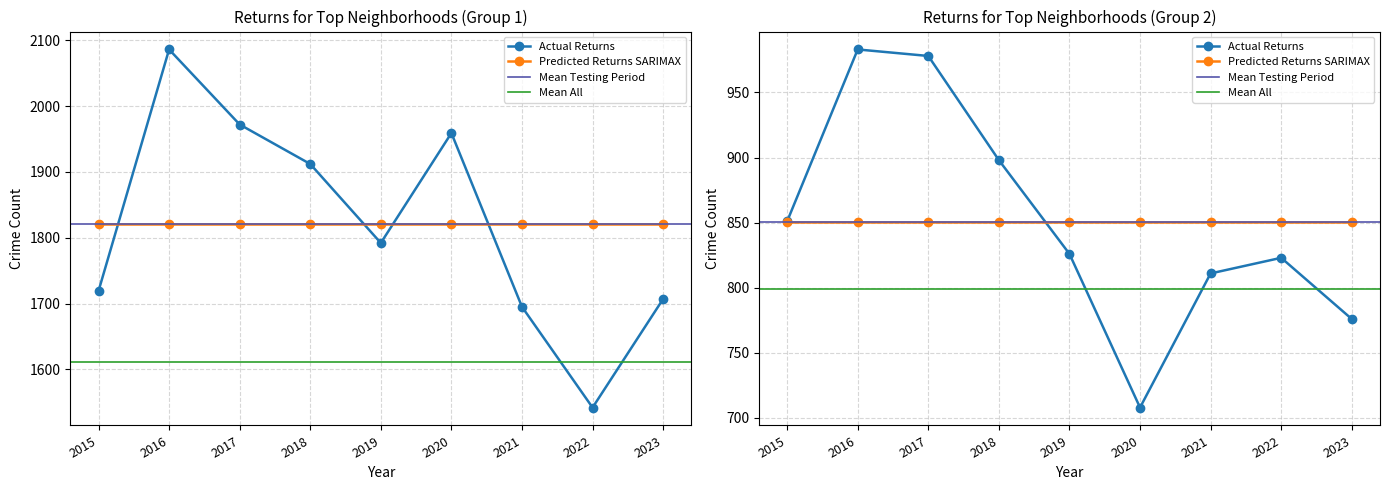

Does the chart display data point markers on the line(s)?

Yes